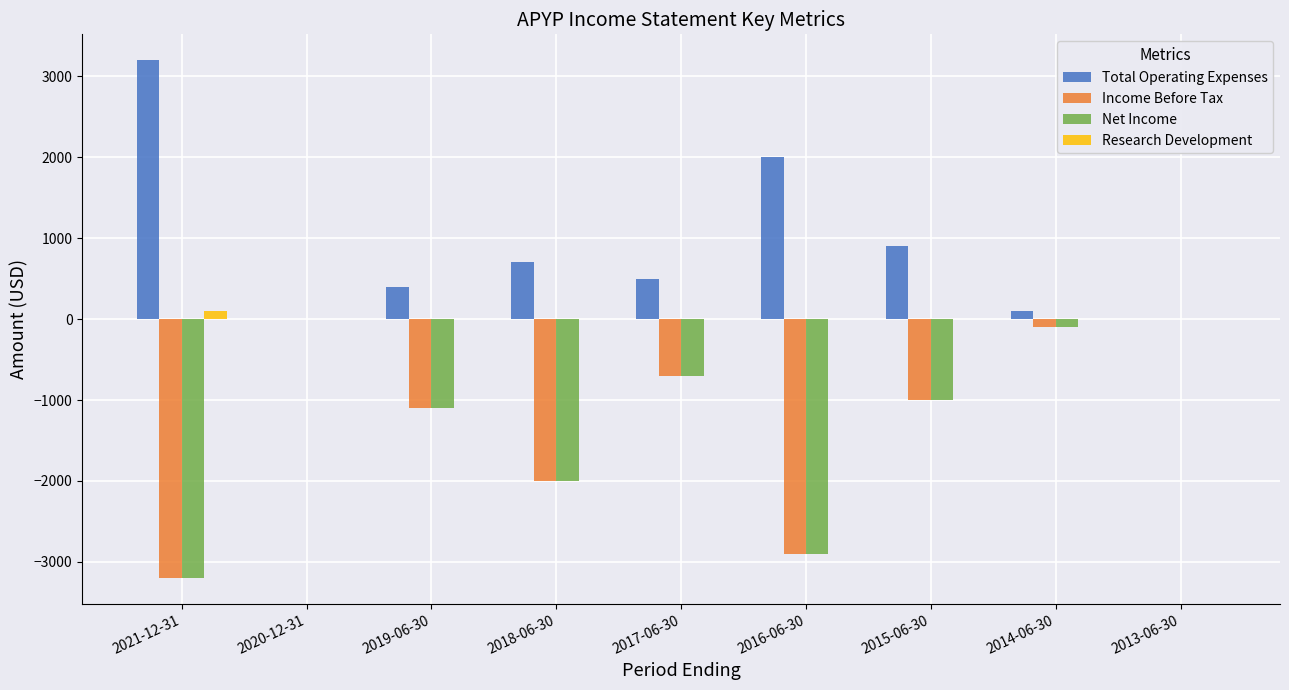

The value of Income Before Tax at 2020-12-31 is 0. True or false?

True